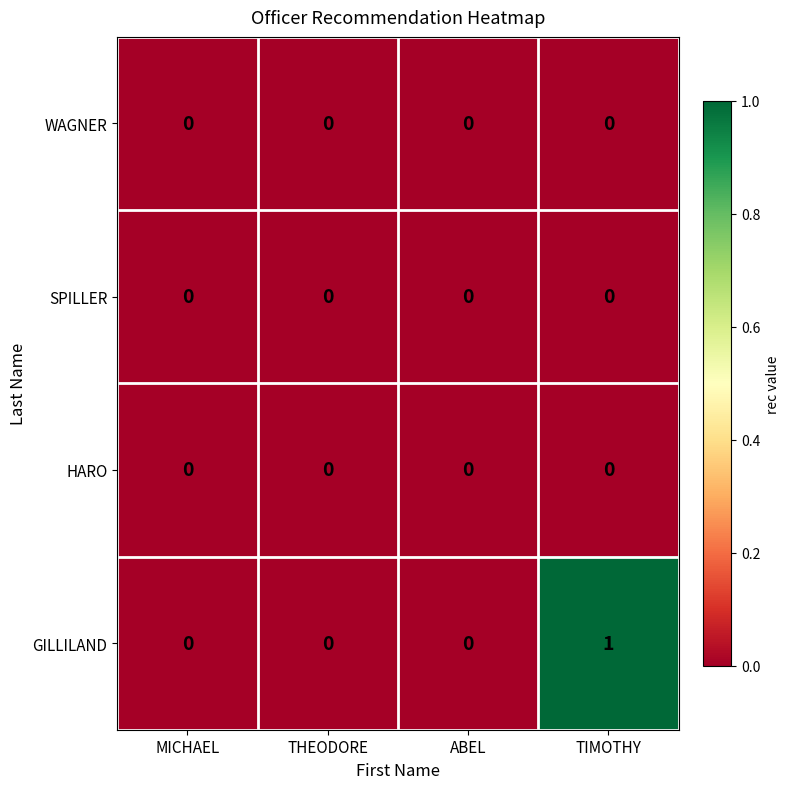

Count the GILLILAND values in the range 0 to 1.

4